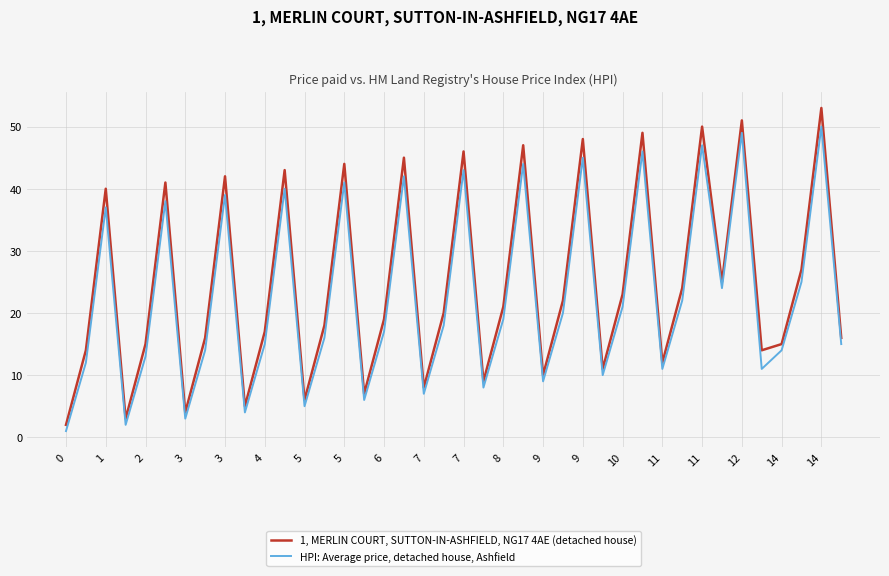

What are all the series names shown in the legend?

1, MERLIN COURT, SUTTON-IN-ASHFIELD, NG17 4AE (detached house), HPI: Average price, detached house, Ashfield